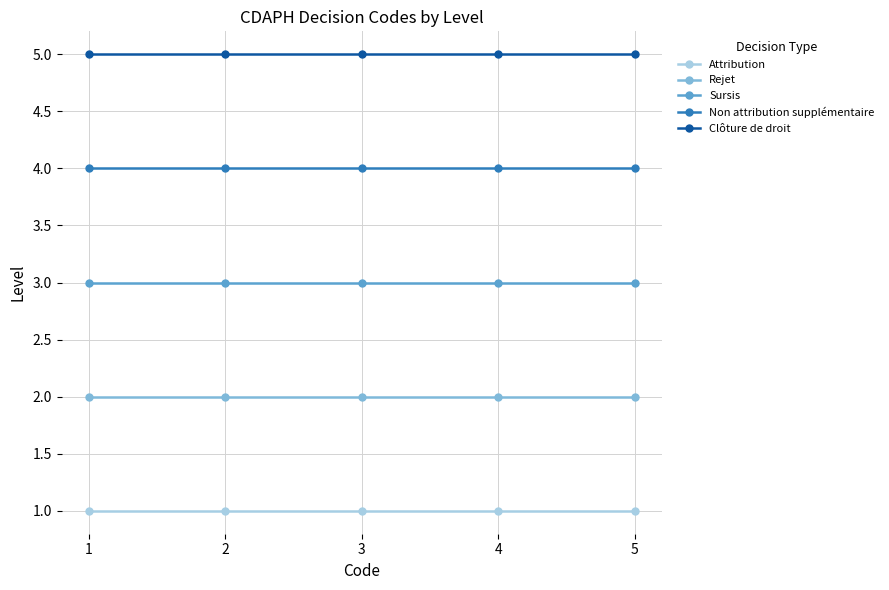

How many categories are shown in the chart?

5